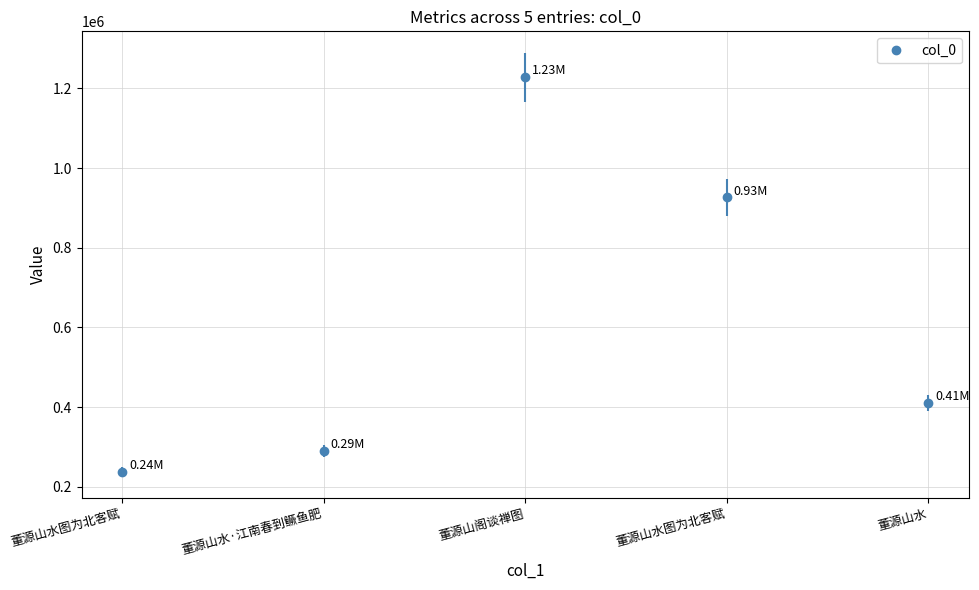

How many interior local peaks (higher than both neighbors) does the data have?

1